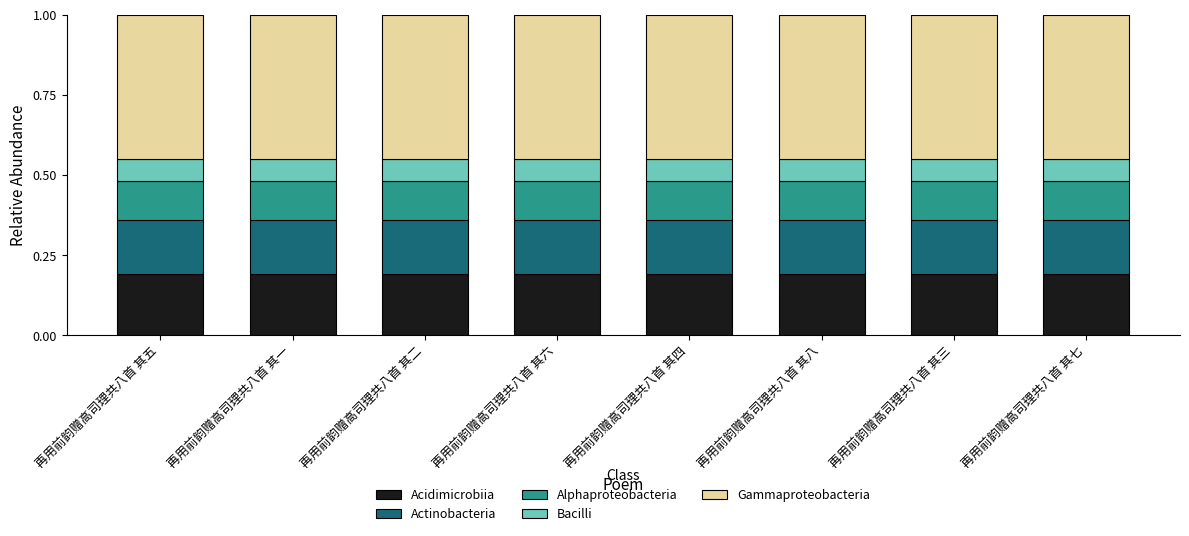

Is it true that Acidimicrobiia equals 0.3 at 再用前韵赠高司理共八首 其一?

False